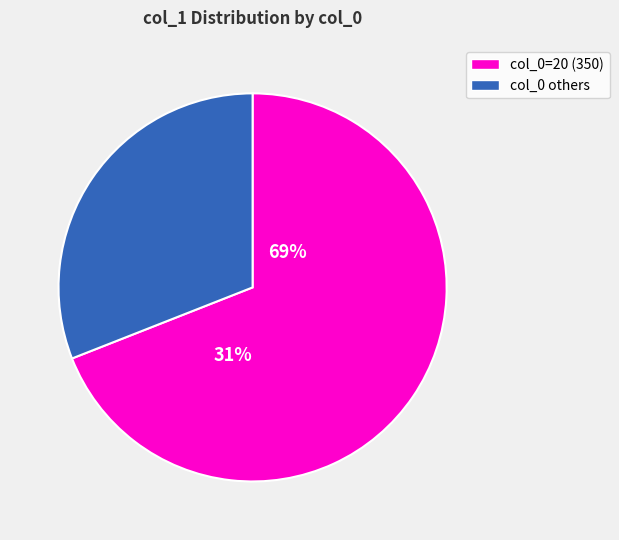

Is it true that 20 is 69% of the pie?

True